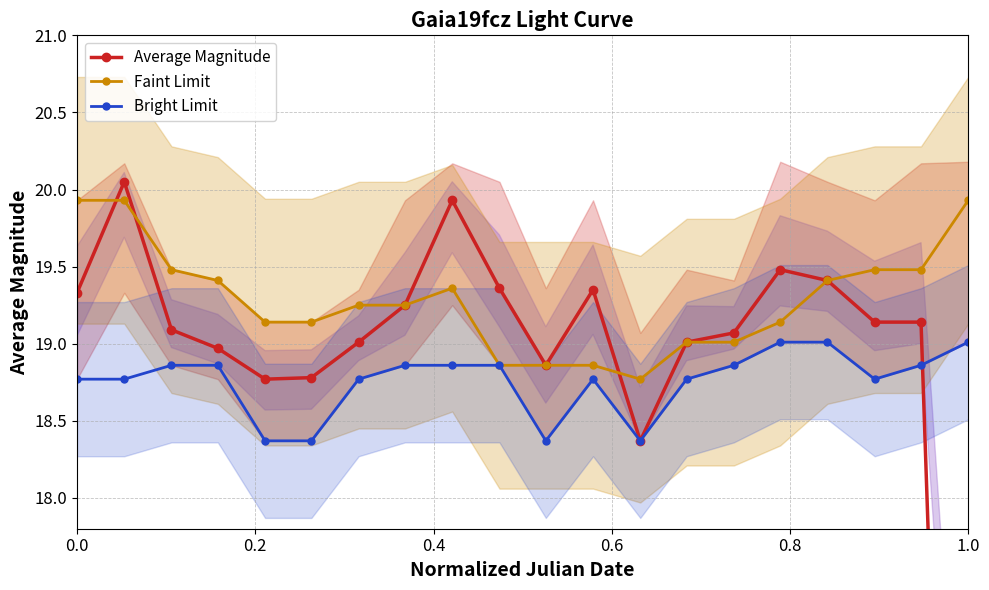

At how many categories does at least one series exceed 10?

20